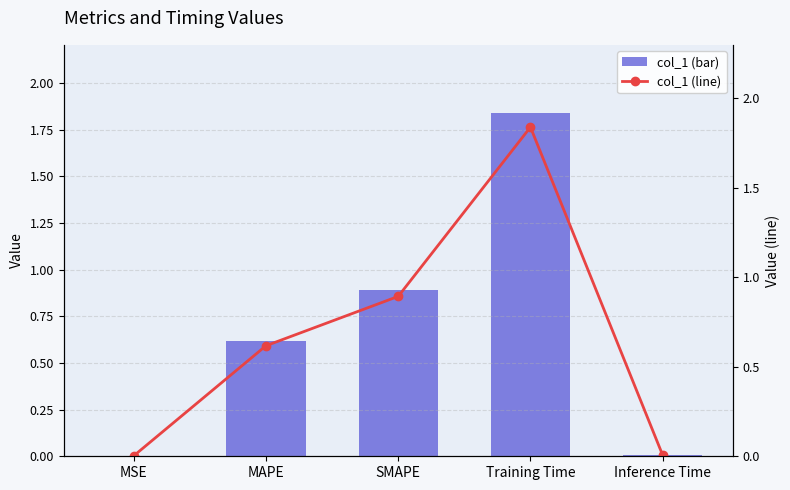

The col_1 (line) series shows 0.0 at MSE. True or false?

True